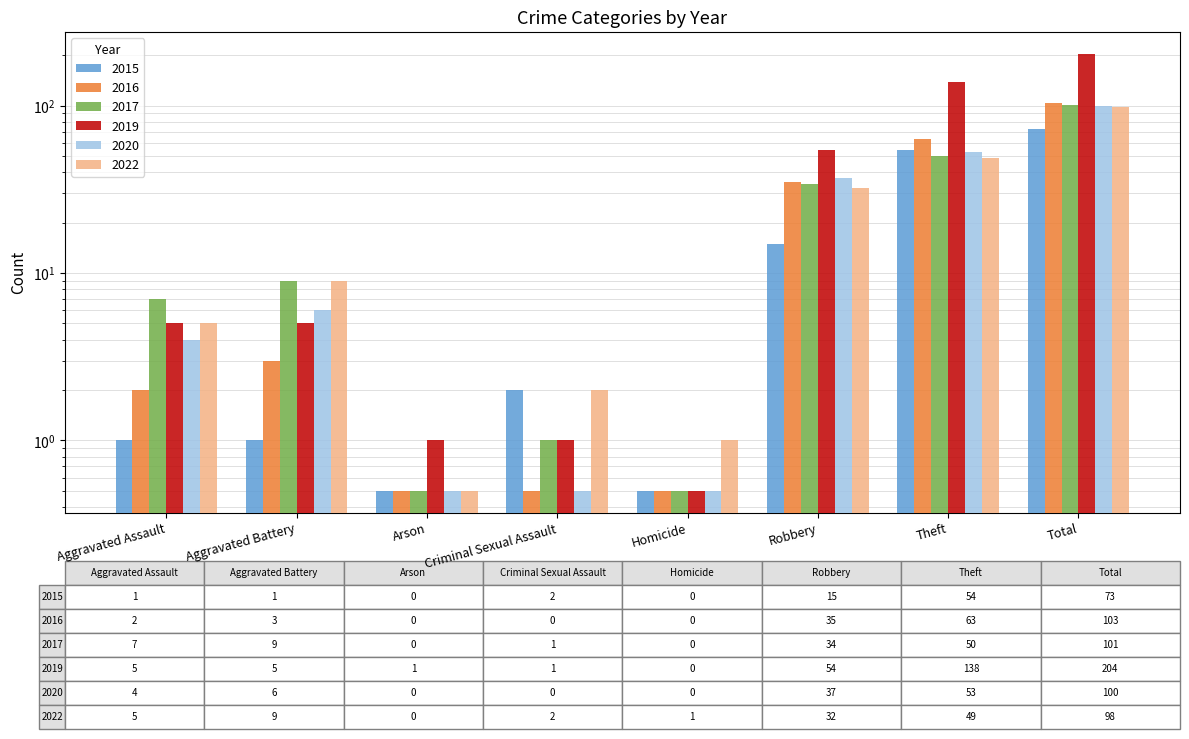

Reading left to right, what are all the values shown in this chart?

2015: 1.0	1.0	0.5	2.0	0.5	15.0	54.0	73.0
2017: 7.0	9.0	0.5	1.0	0.5	34.0	50.0	101.0
2019: 5.0	5.0	1.0	1.0	0.5	54.0	138.0	204.0
2020: 4.0	6.0	0.5	0.5	0.5	37.0	53.0	100.0
2022: 5.0	9.0	0.5	2.0	1.0	32.0	49.0	98.0
2016: 2.0	3.0	0.5	0.5	0.5	35.0	63.0	103.0